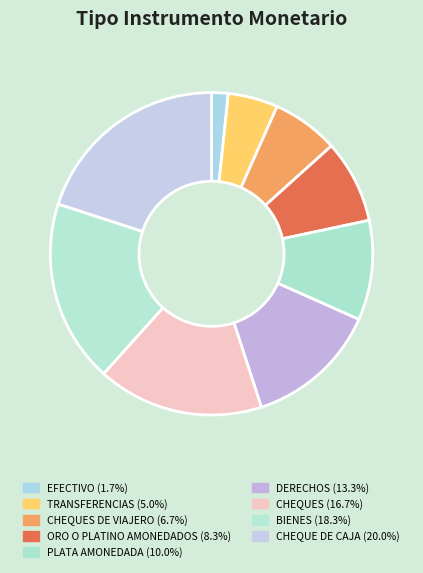

Count the number of slices in the pie.

9